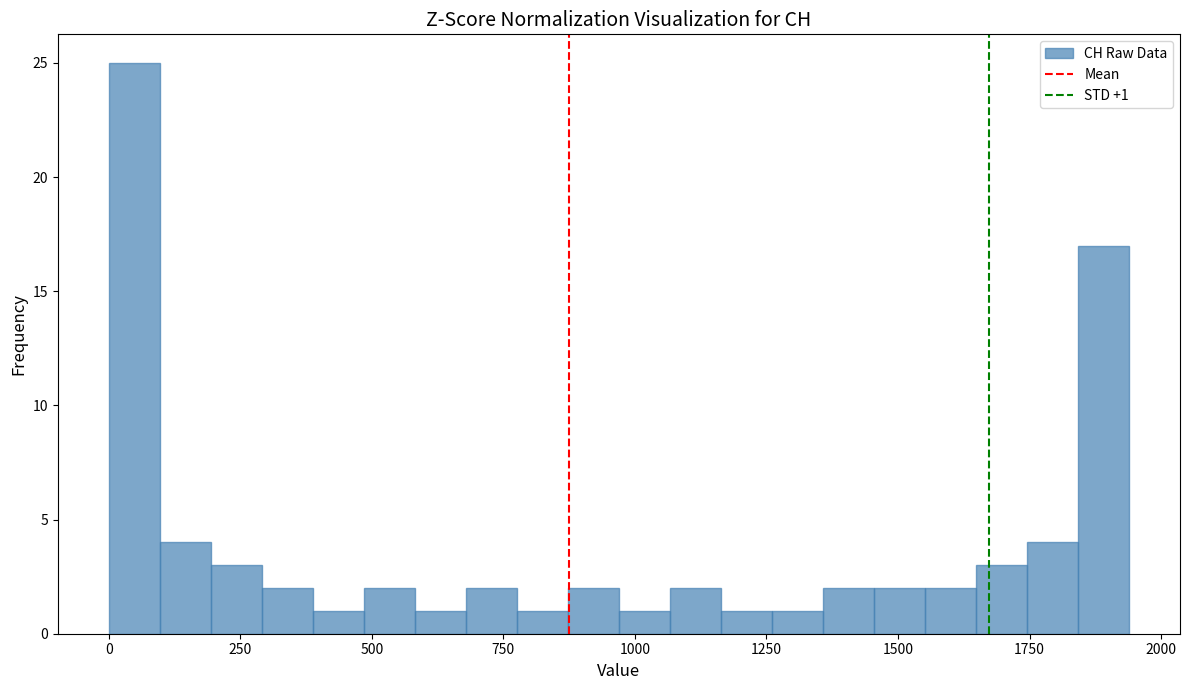

Around what value on the x-axis is the tallest bar? Give the approximate position of its centre, as read against the axis.

50